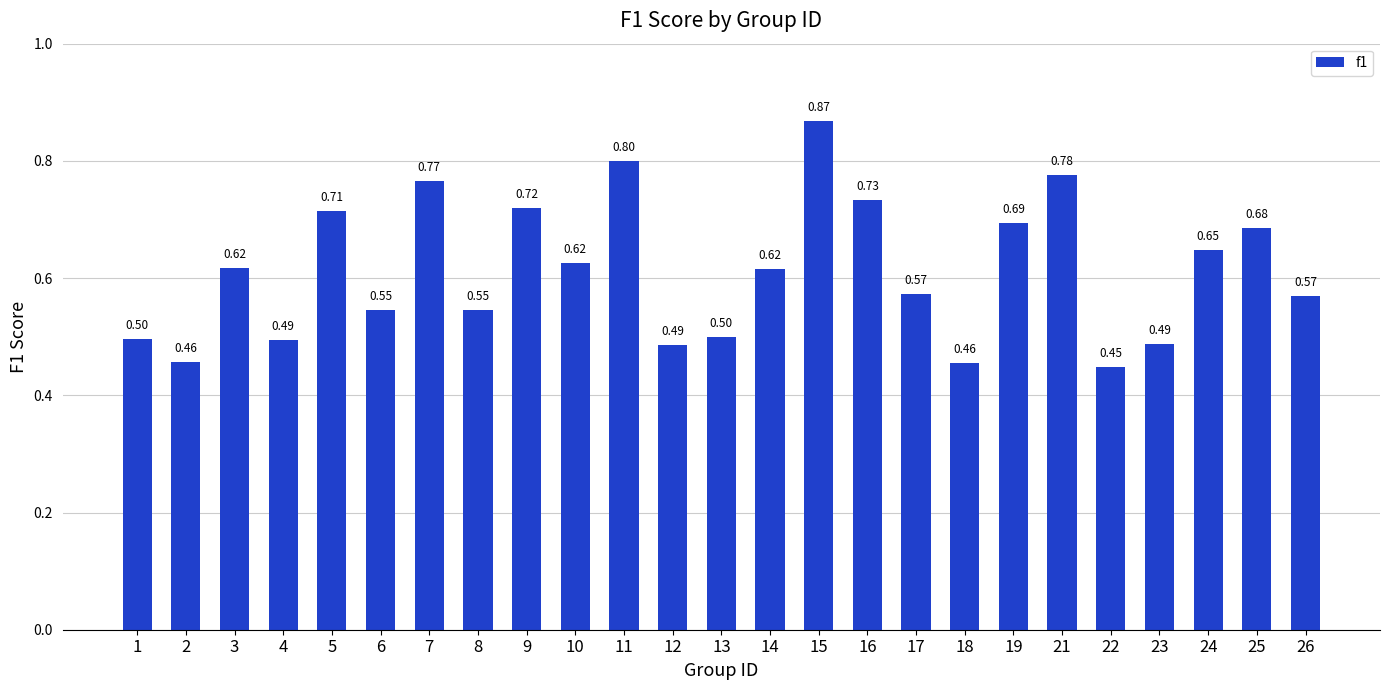

At which label is the value closest to 0?

22